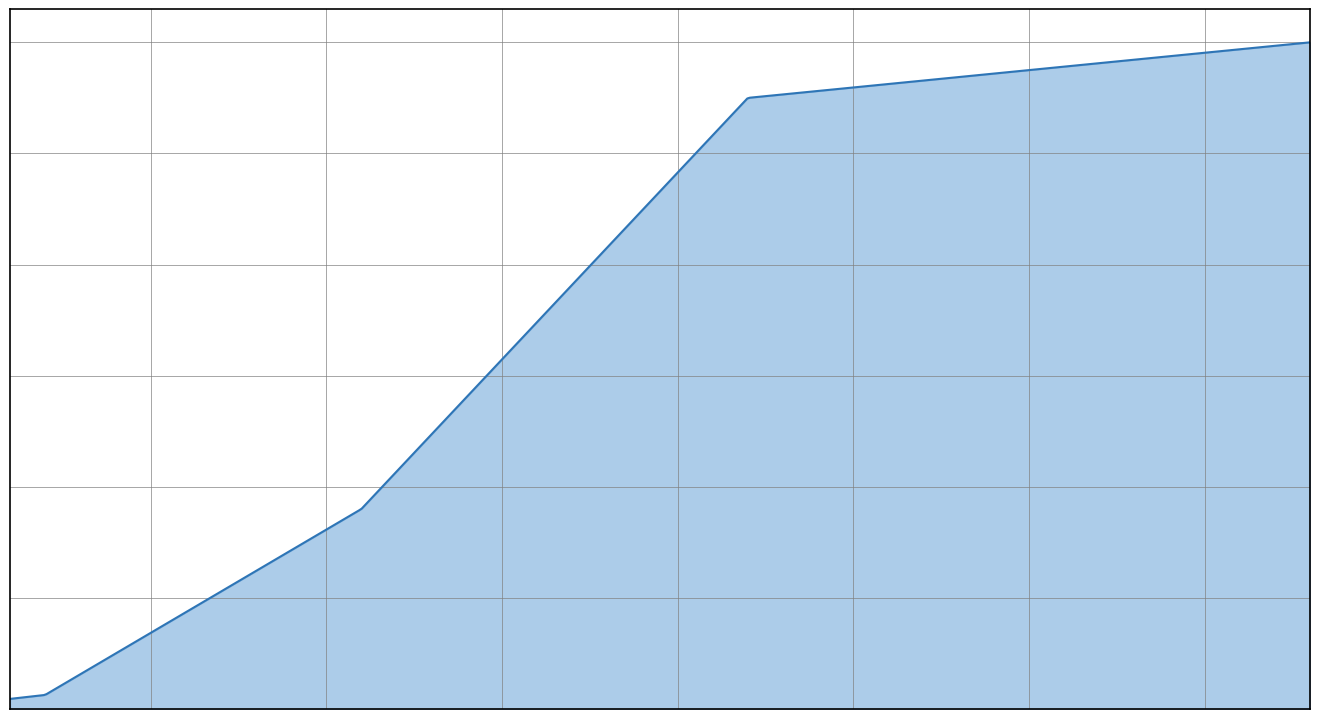

What is the maximum value shown in the chart?

60.0